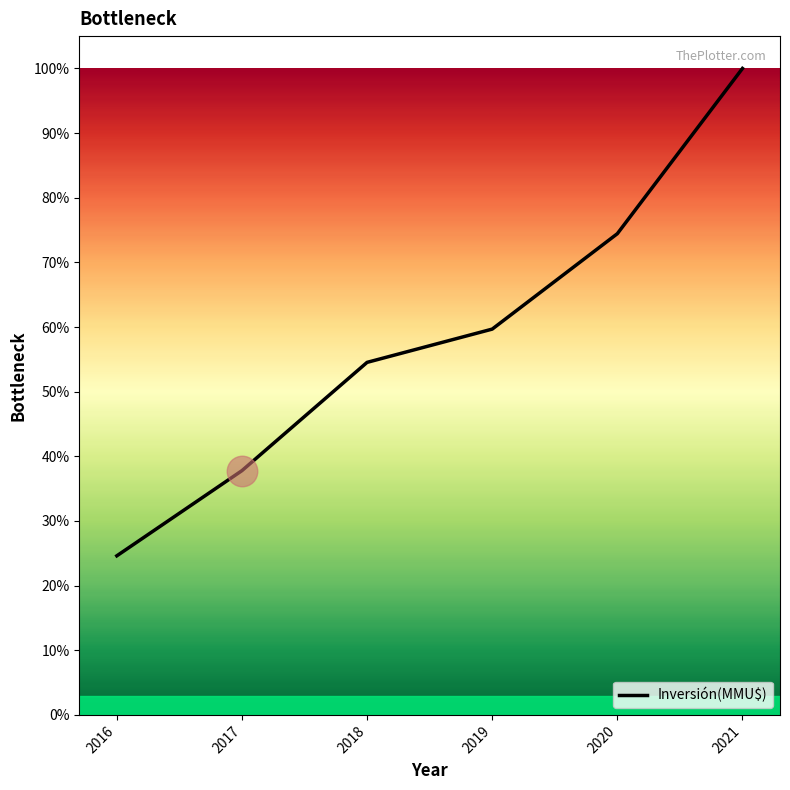

What is the maximum value shown in the chart?

100.0